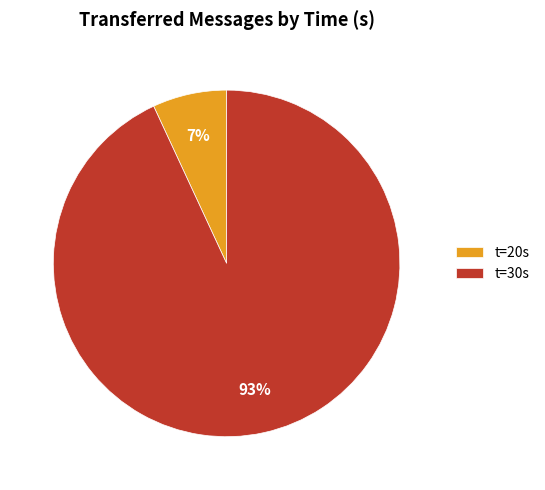

Which category accounts for the majority?

t=30s